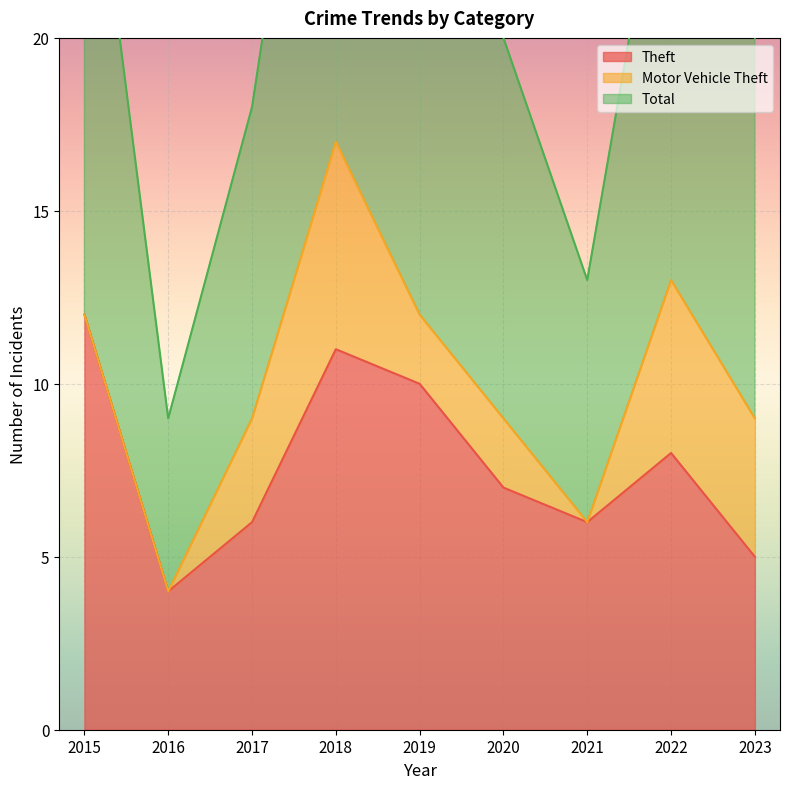

The value of Theft at 2023 is 2. True or false?

False